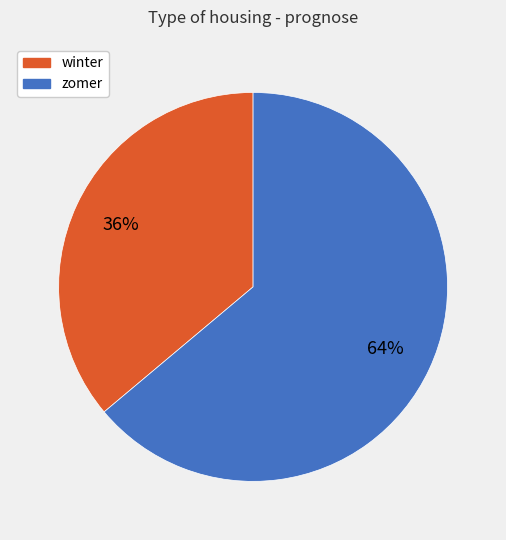

What percentage is the winter slice, to the nearest percent?

36%